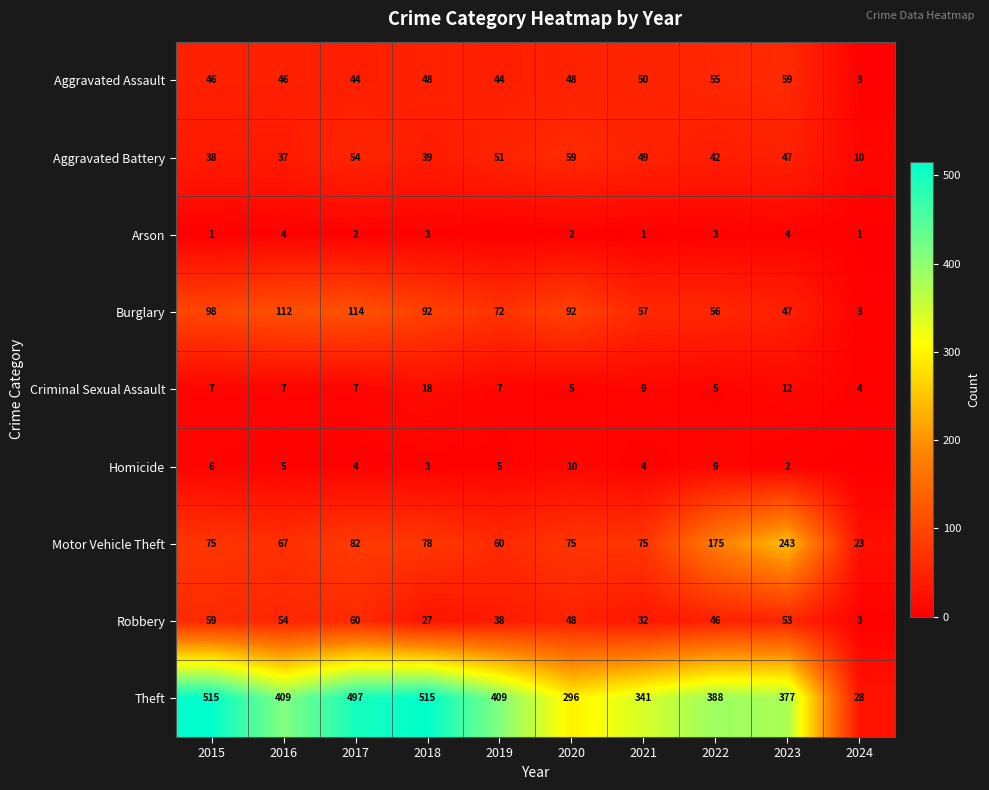

At 2022, list the series in order from smallest to largest.

Arson, Criminal Sexual Assault, Homicide, Aggravated Battery, Robbery, Aggravated Assault, Burglary, Motor Vehicle Theft, Theft